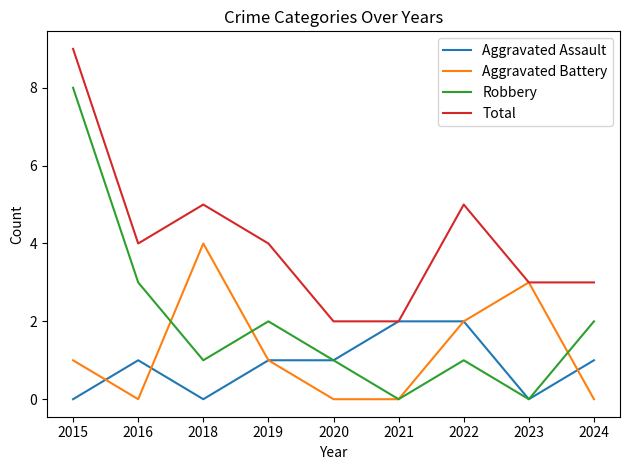

What value does the Total series have at 2020?

2